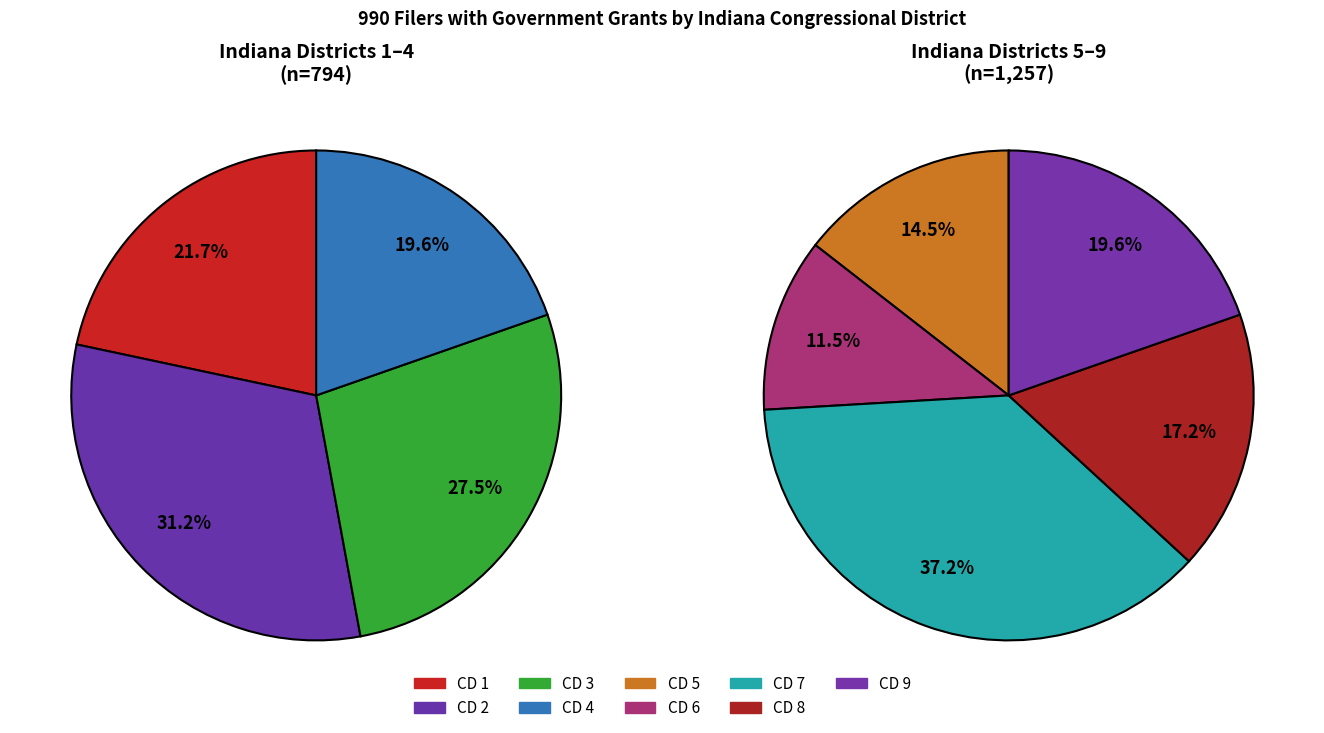

How much of the chart is everything except Congressional District 9?

88.0%